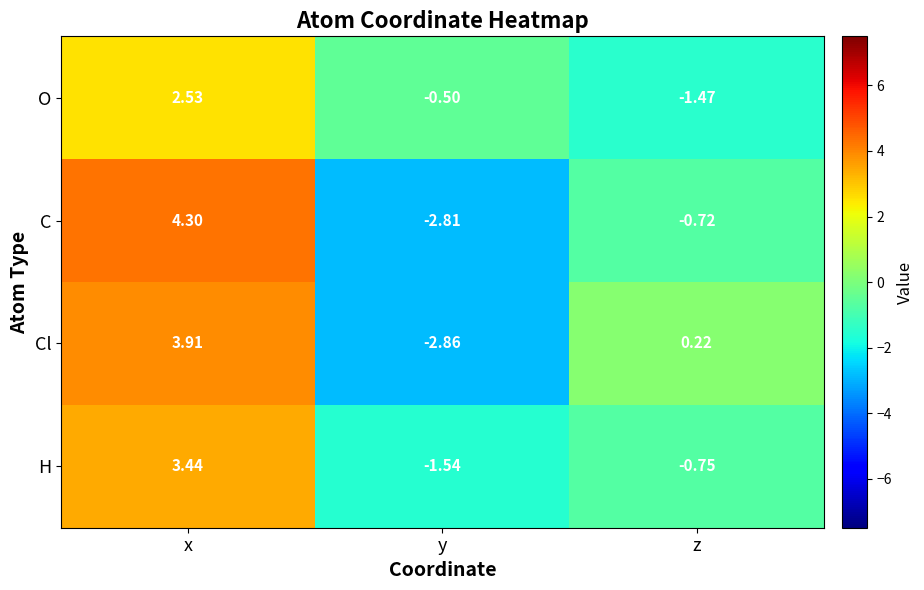

Where does the H series first go above 0?

x